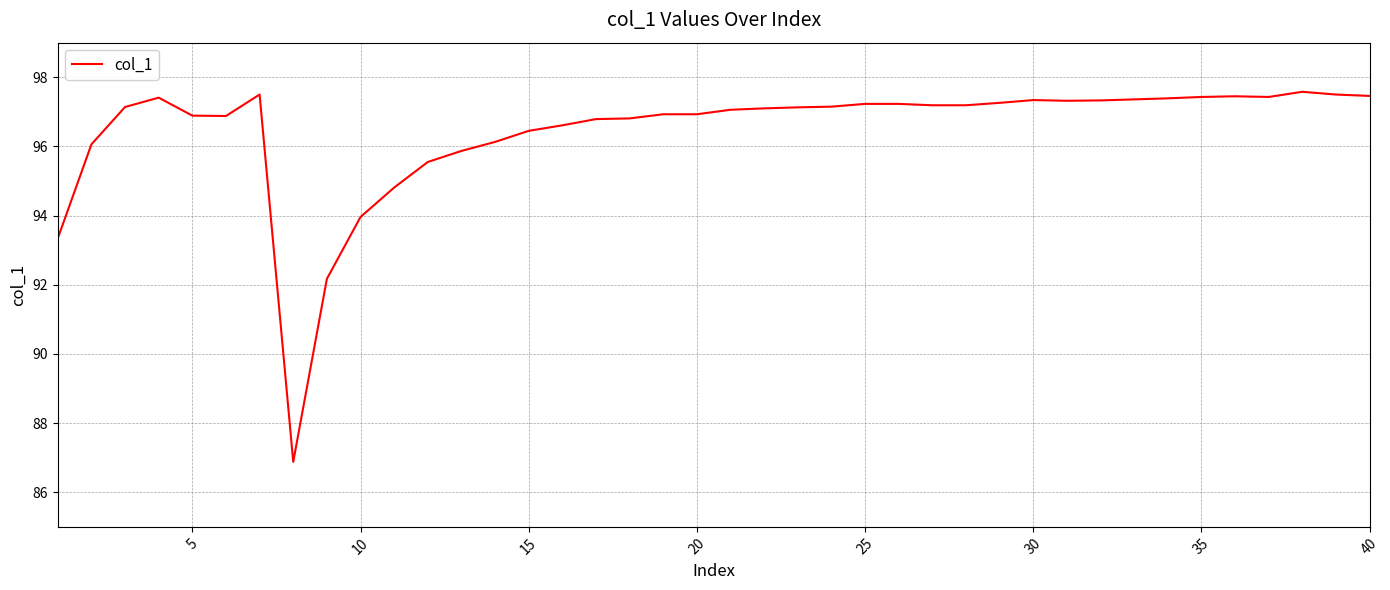

What is the average value?

96.4